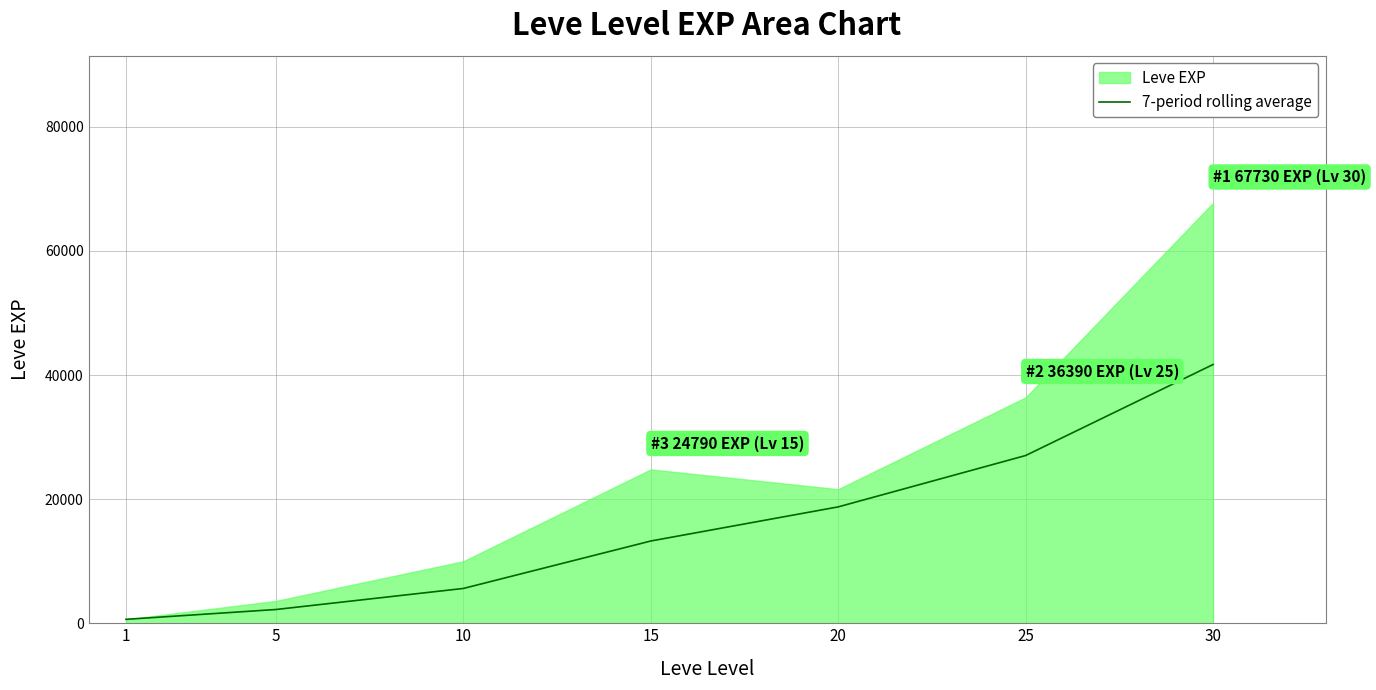

The value of 7-period rolling average at 5 is 2215. True or false?

True